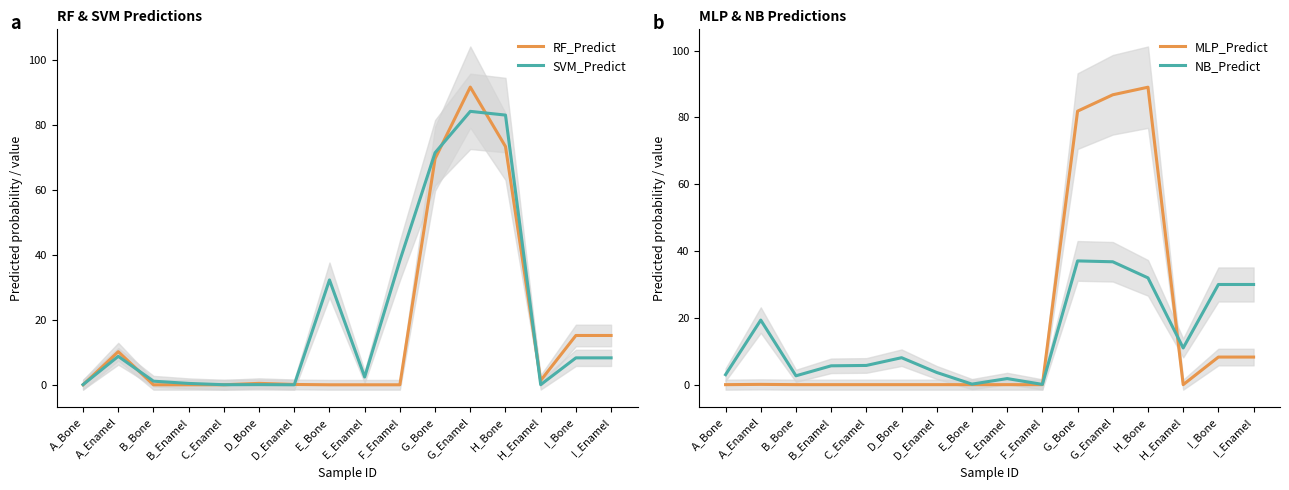

Which category has the lowest value across all series?

A_Bone